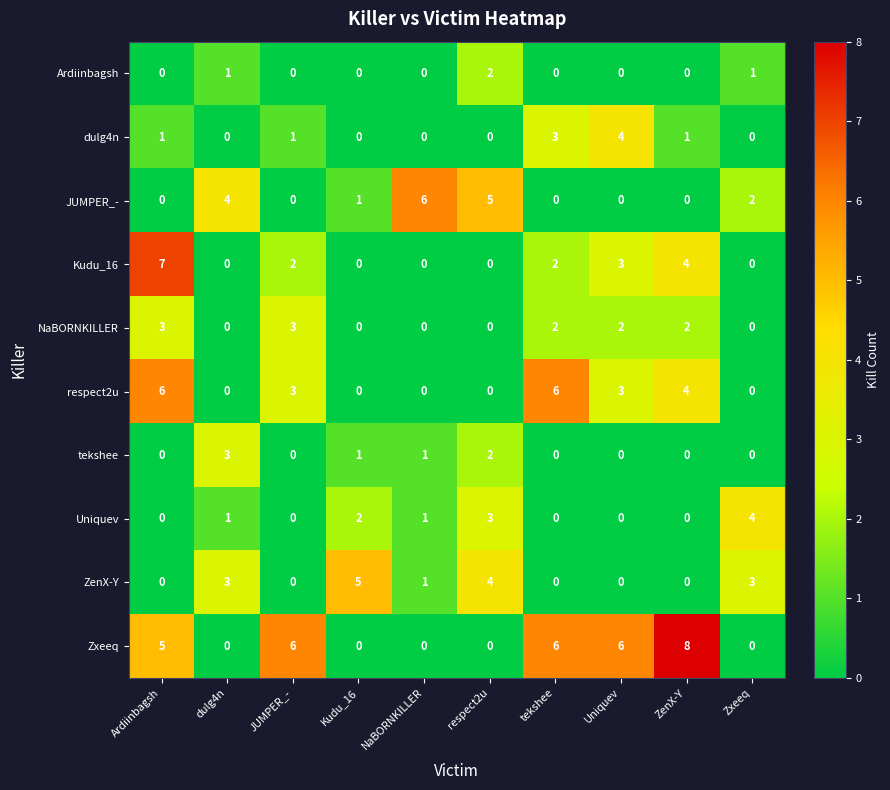

What is the sum of all NaBORNKILLER values?

12